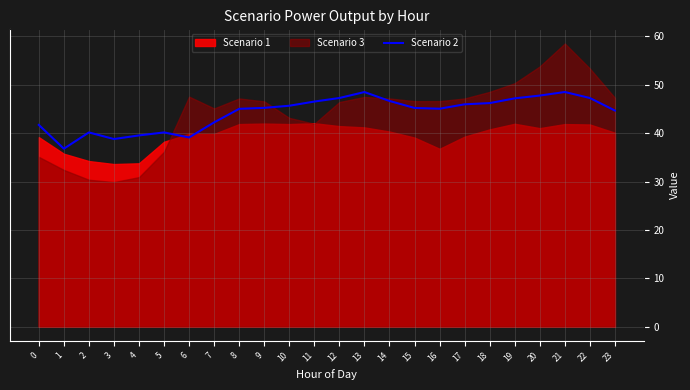

How many lines are shown in the chart?

1